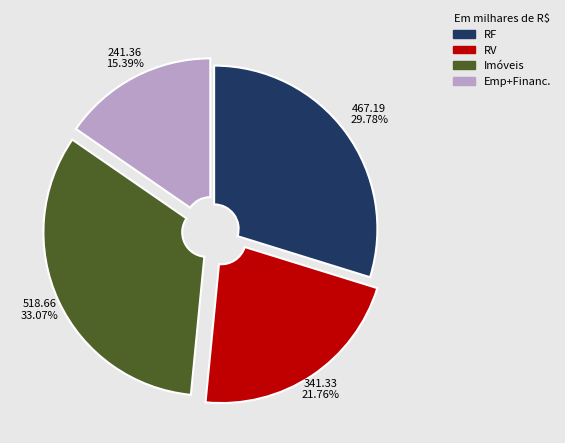

Rank the categories by value from lowest to highest.

Emp+Financ., RV, RF, Imóveis